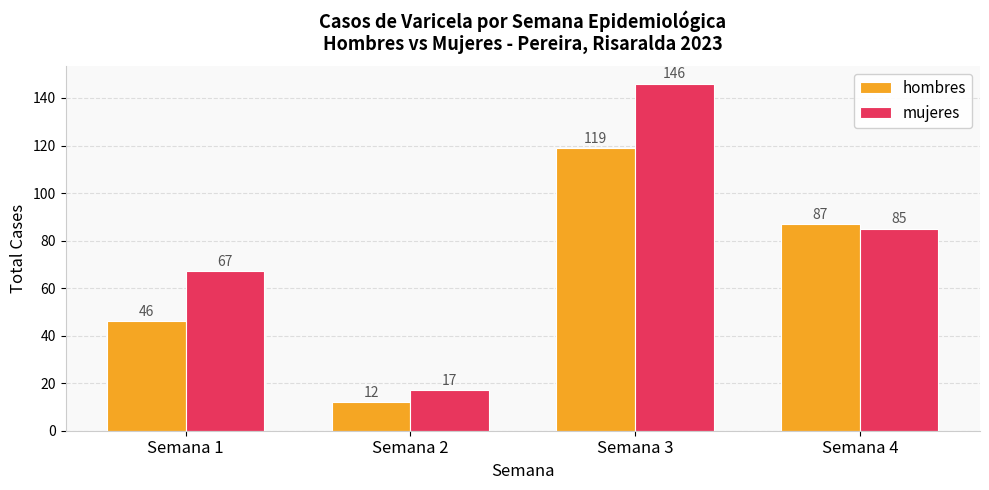

The value of hombres at Semana 4 is 135. True or false?

False